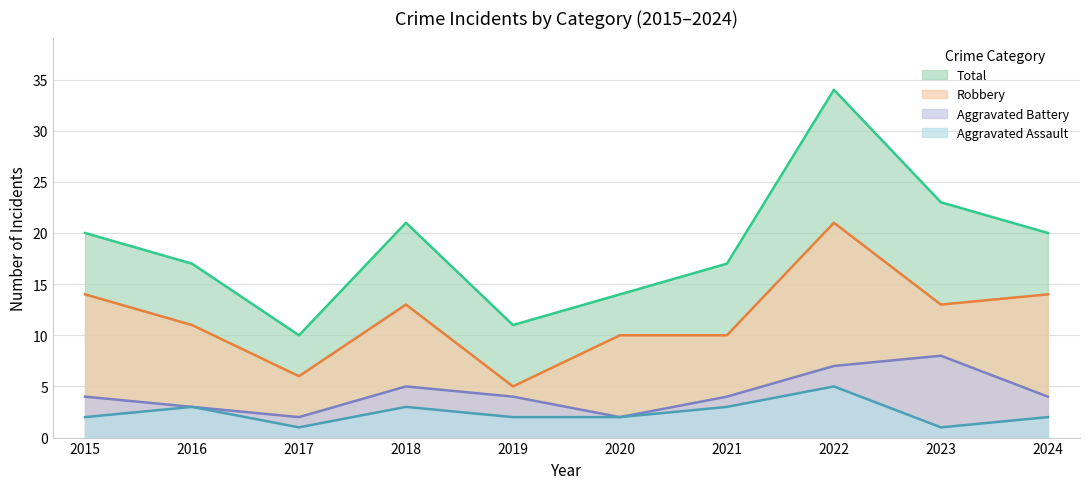

At which label is Aggravated Battery closest to 5?

2018